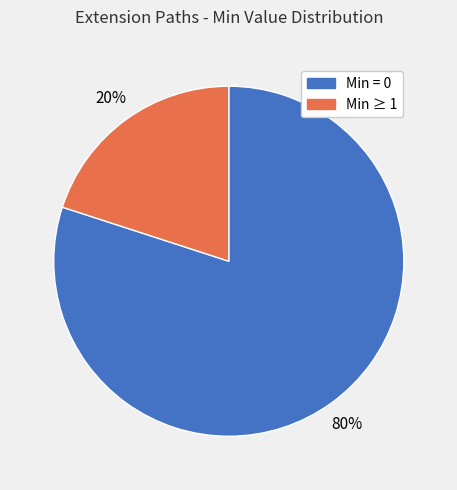

How many segments does this pie chart have?

2